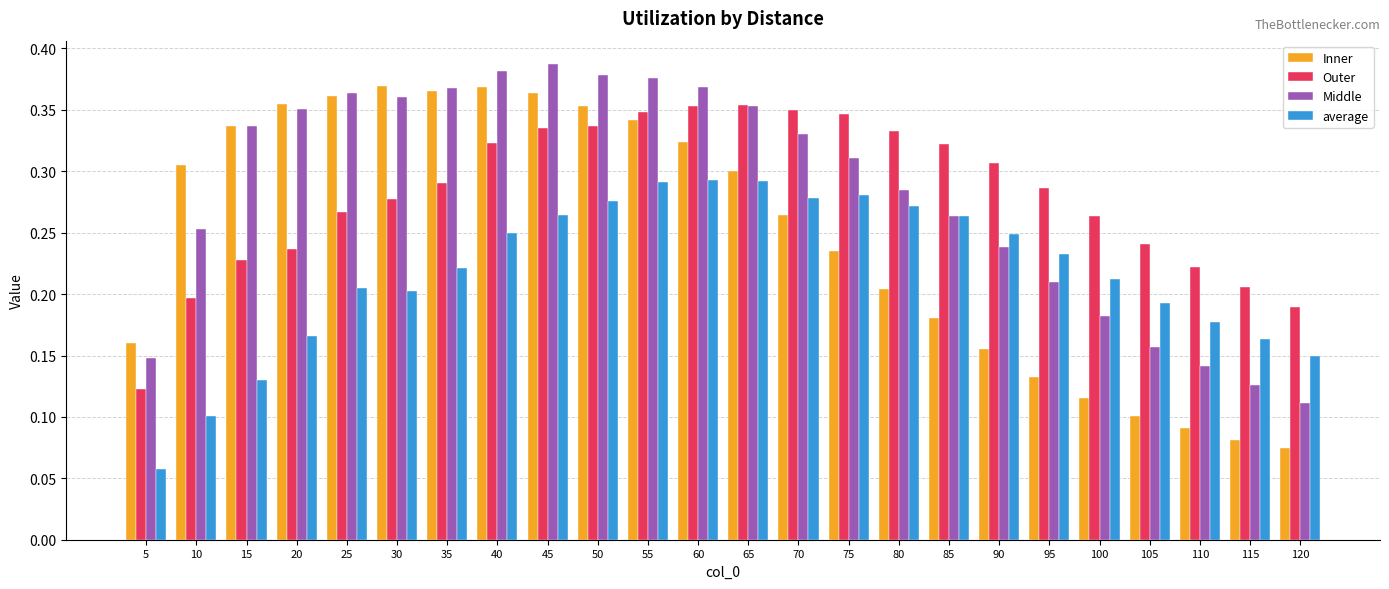

True or false: Outer has a value of 0.3 at 25.

True